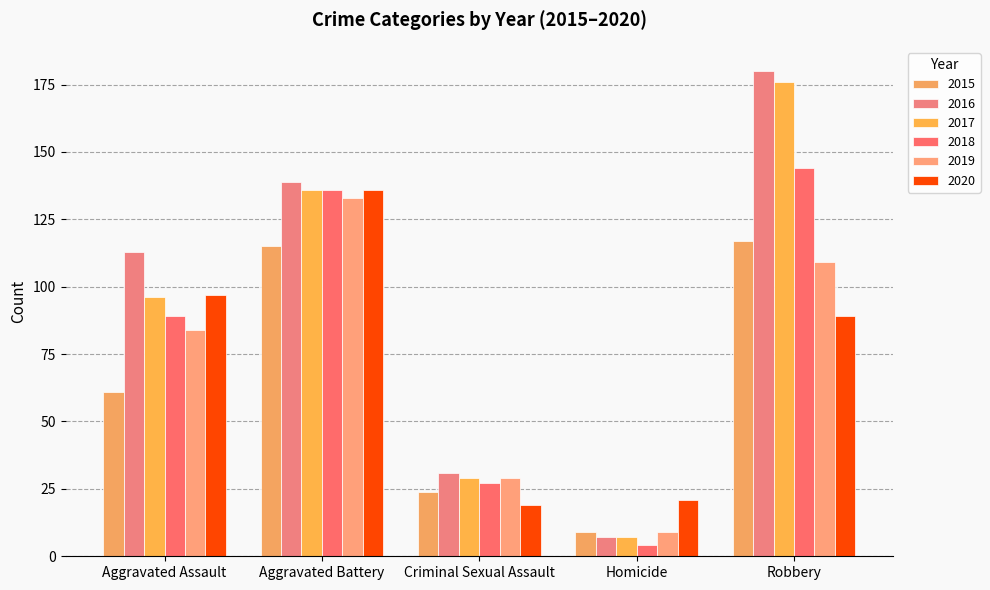

Reading left to right, what are all the values shown in this chart?

2015: 61	115	24	9	117
2016: 113	139	31	7	180
2017: 96	136	29	7	176
2018: 89	136	27	4	144
2019: 84	133	29	9	109
2020: 97	136	19	21	89